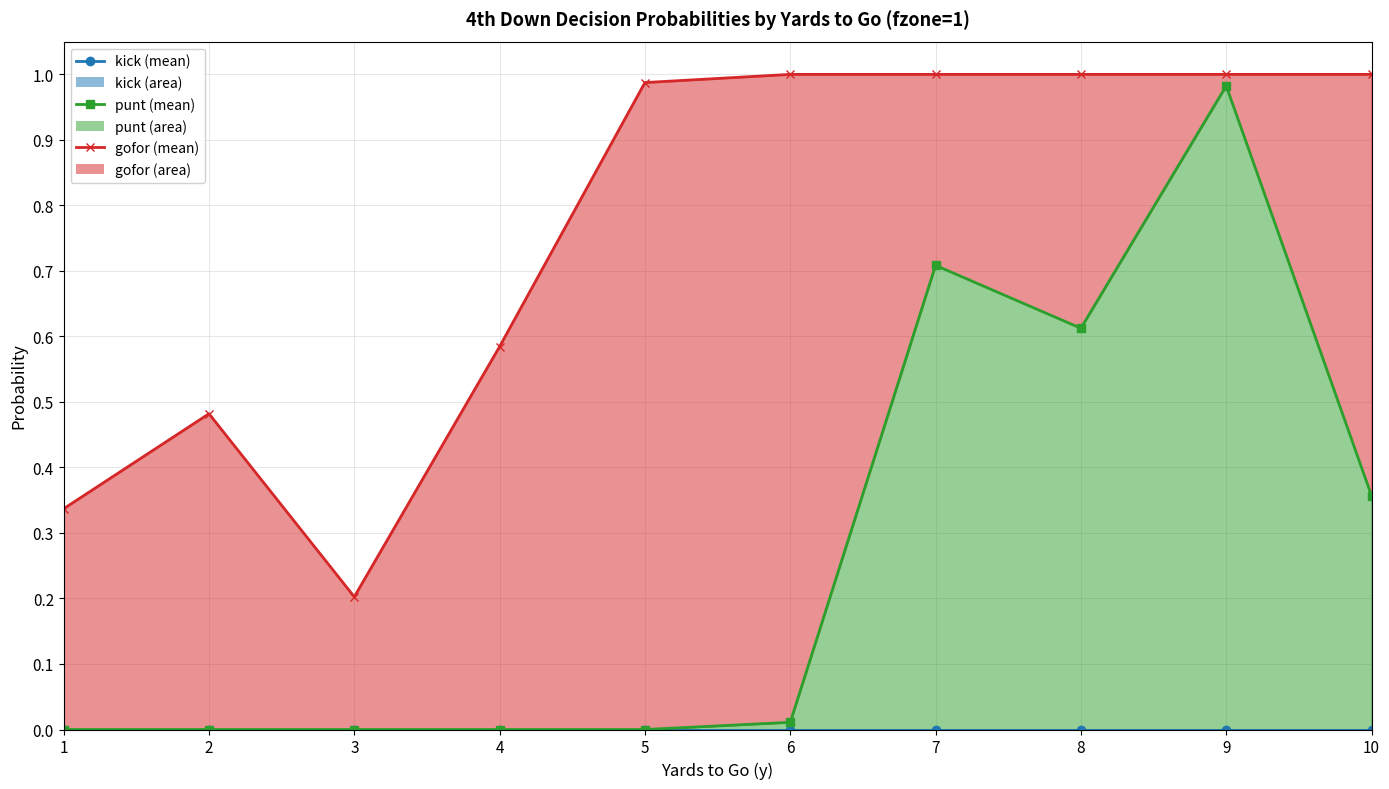

List the series in order of their overall mean, lowest first.

kick, punt, gofor